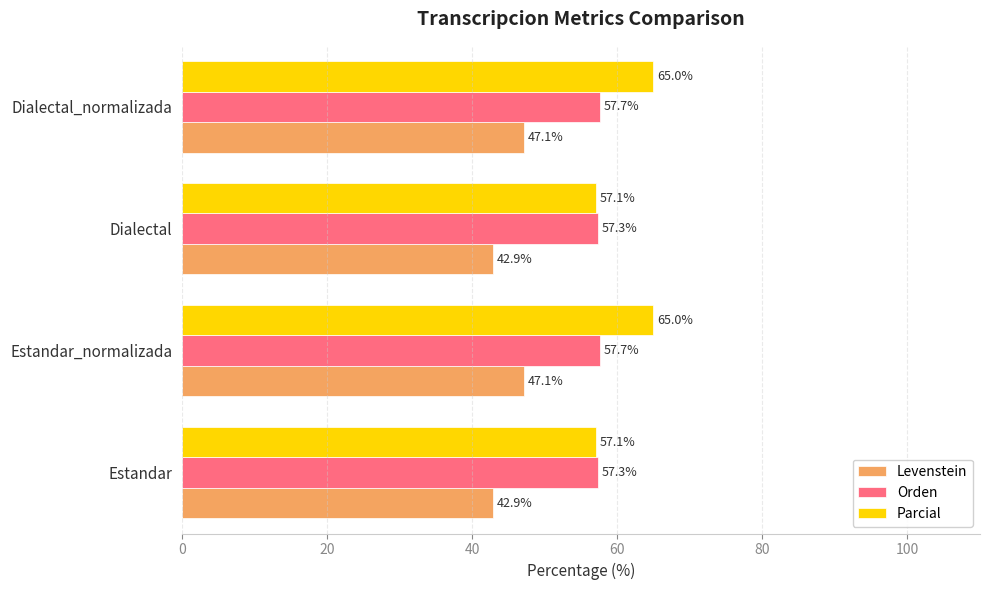

Read the Levenstein value at Estandar_normalizada.

47.1